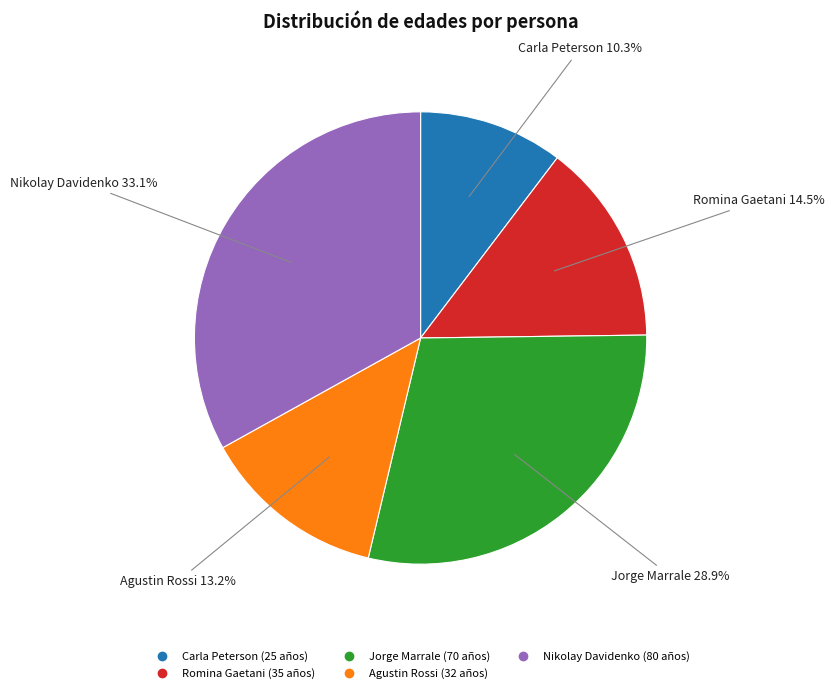

What is the ratio of the value at Jorge Marrale to the value at Romina Gaetani?

2.0